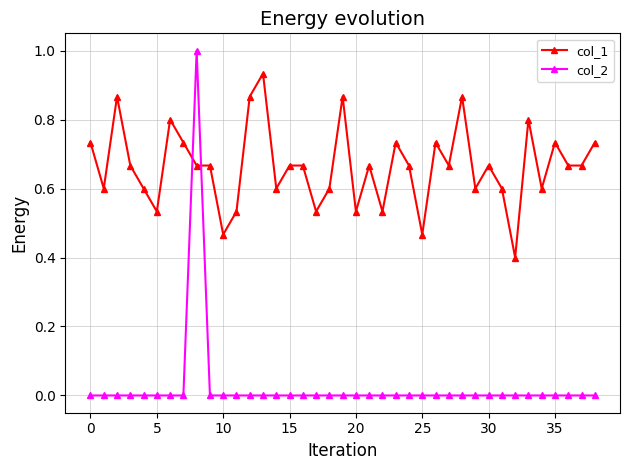

Which series has the largest range (max minus min)?

col_2